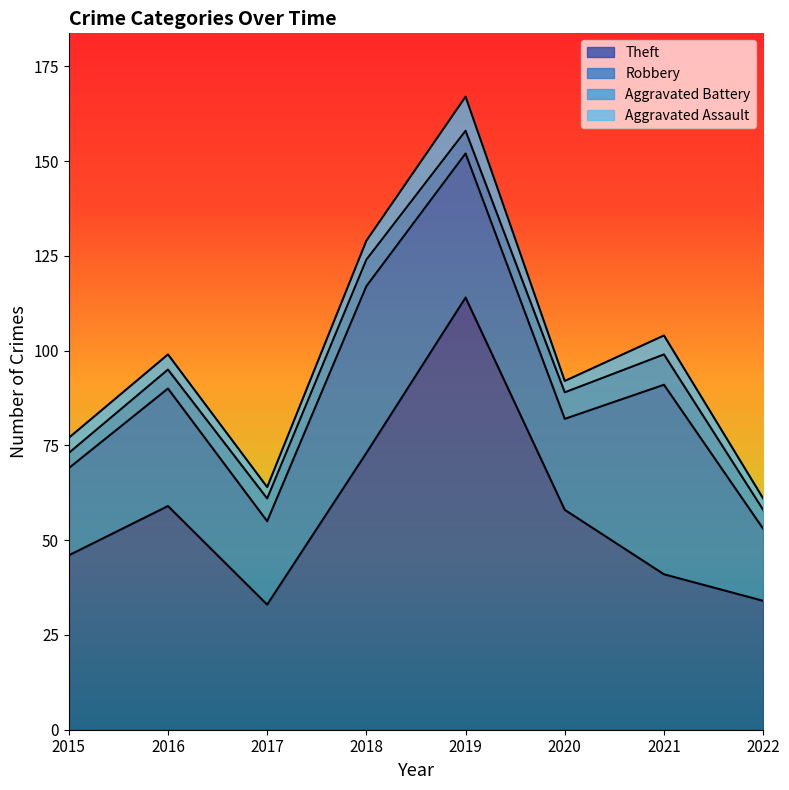

At which category does Robbery reach its first local valley?

2017